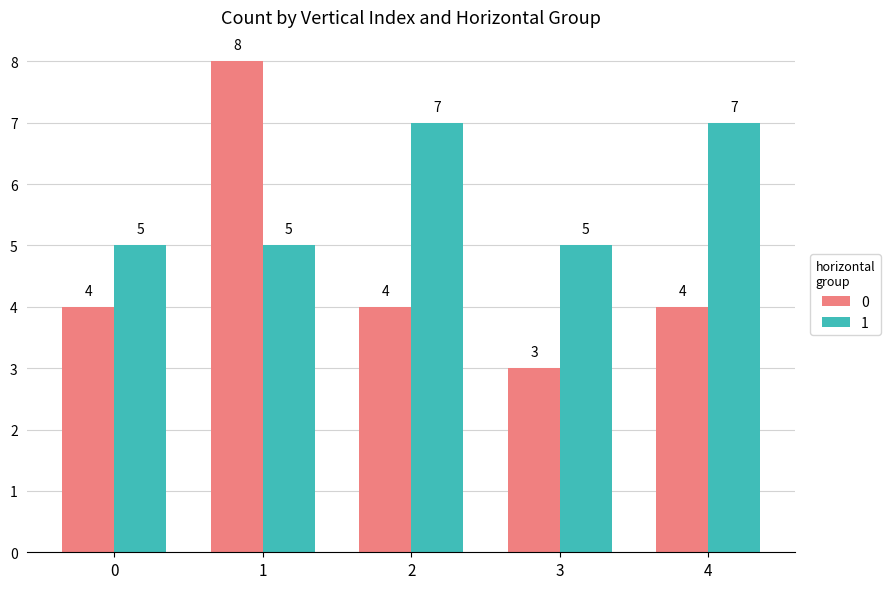

What is the value of the 1 bar at the 1st from the left?

5